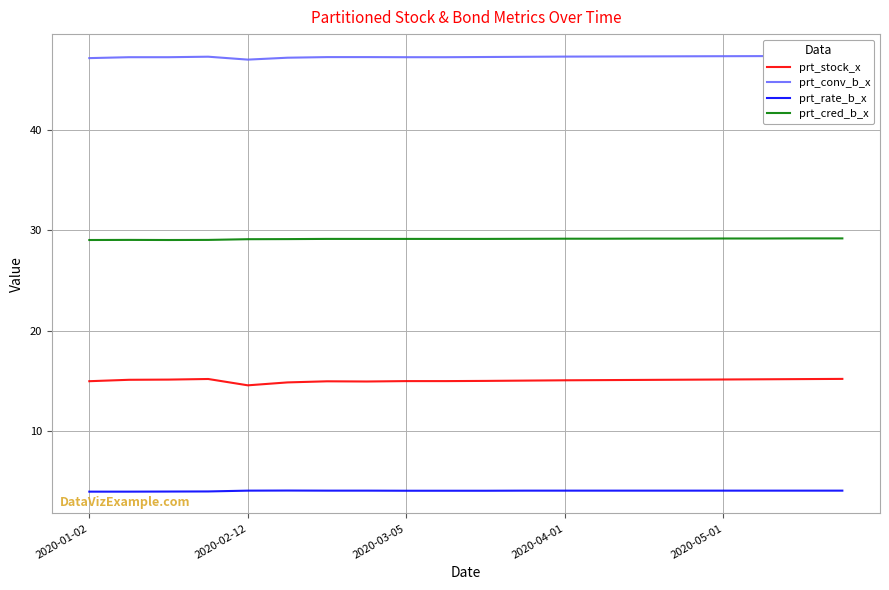

What is the value of the prt_cred_b_x point at the 2nd from the left?

29.1